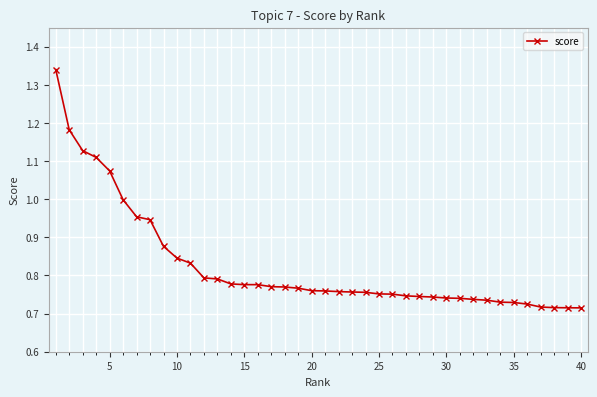

What is the difference between the maximum and minimum values?

0.6